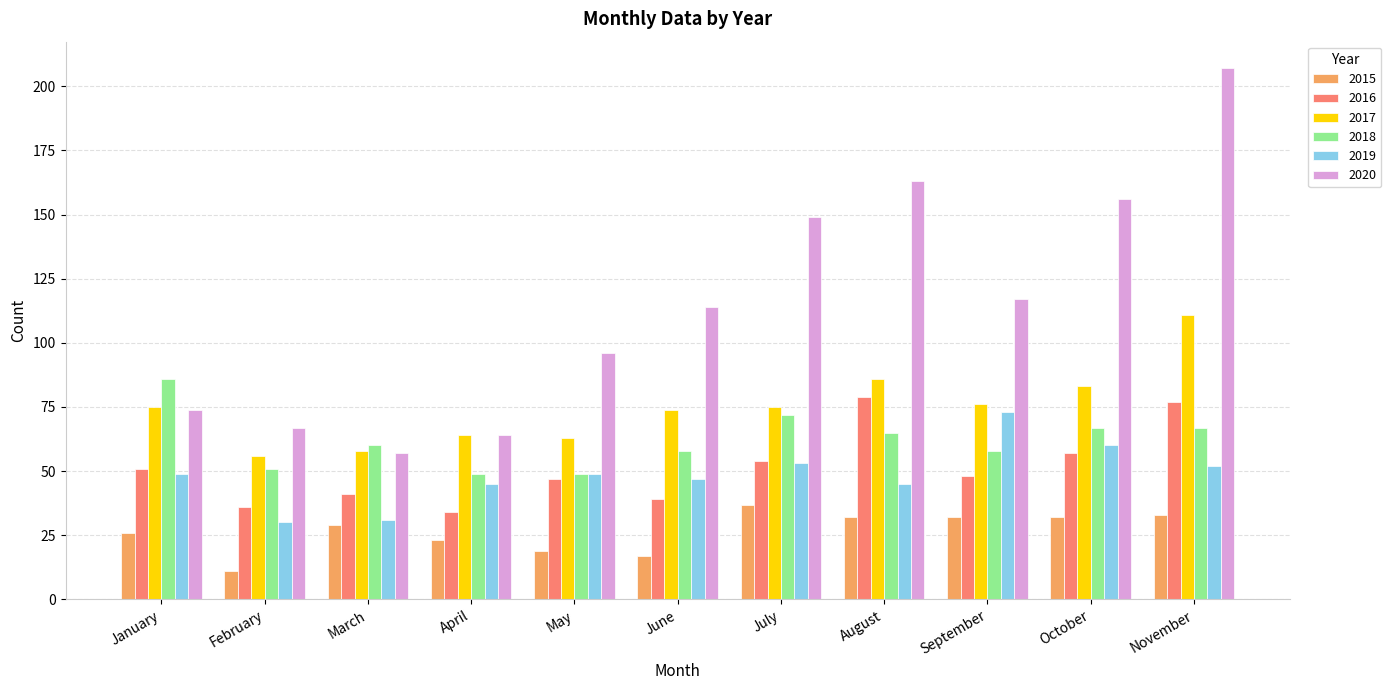

What is the total value across all series at January?

361